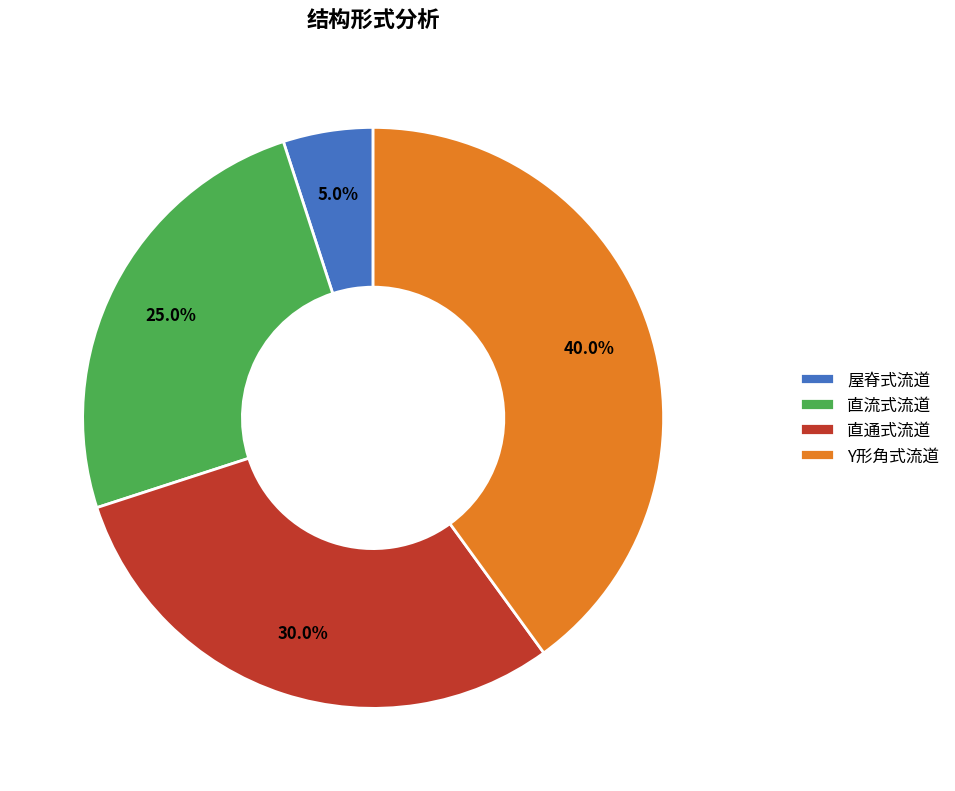

Rank the categories by value from lowest to highest.

屋脊式流道, 直流式流道, 直通式流道, Y形角式流道